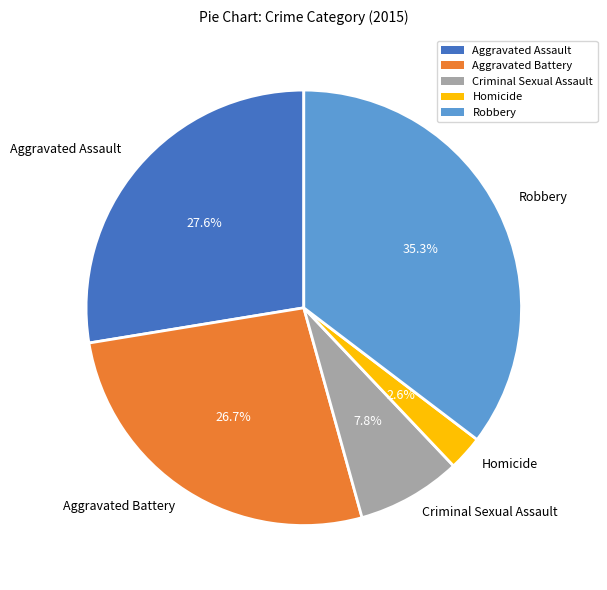

Is there a majority slice in this chart?

No